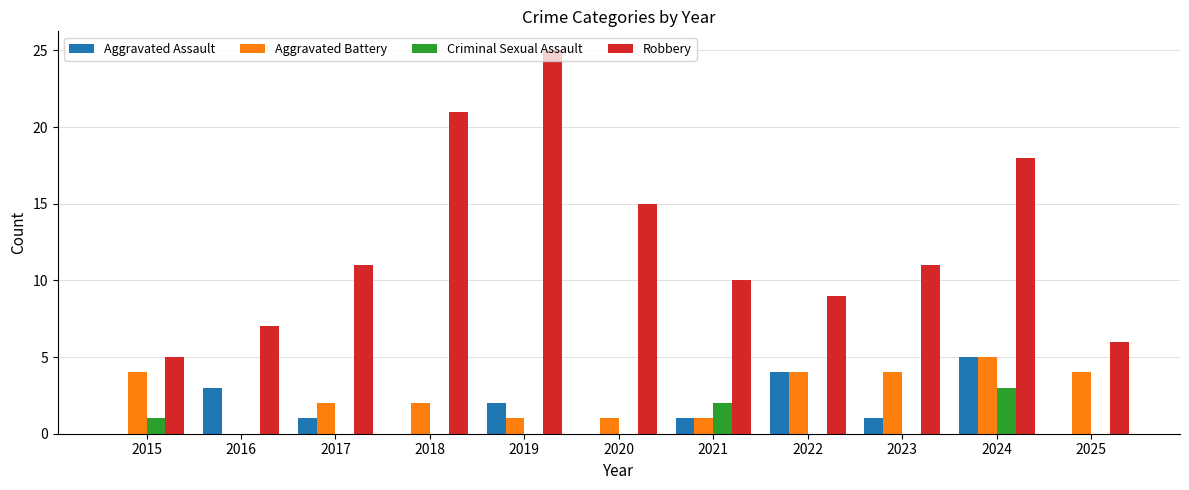

What is the sum of the Aggravated Assault values at 2023 and 2019?

3